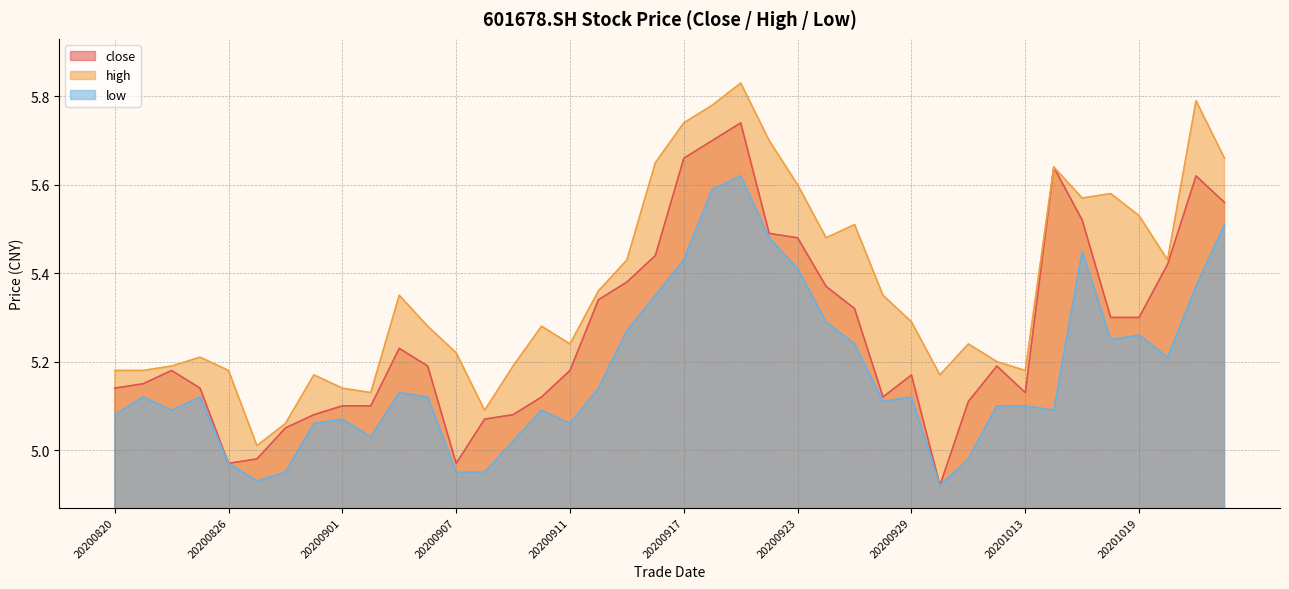

At which label is close closest to 5?

20200827